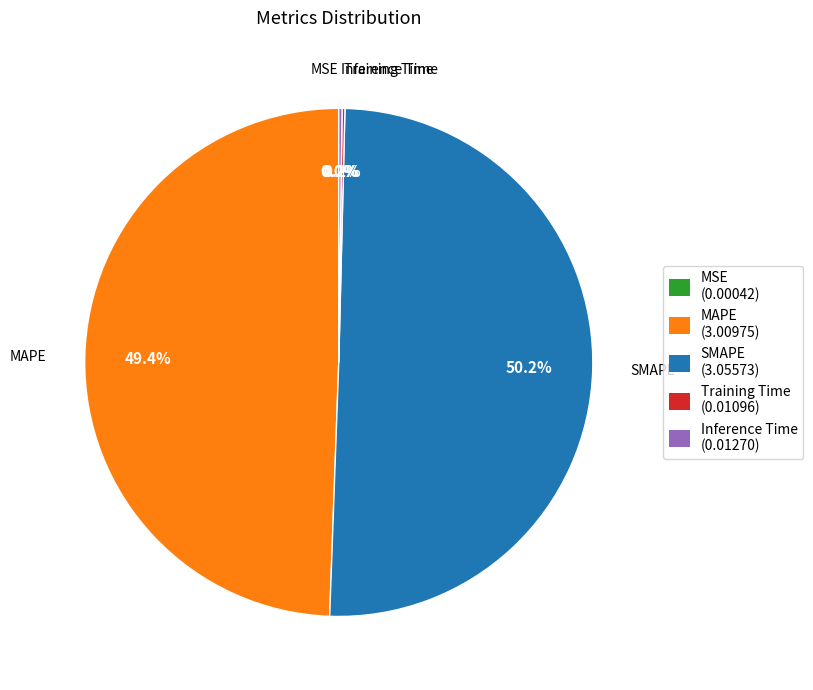

What portion of the pie excludes MAPE (3.00975)?

50.6%